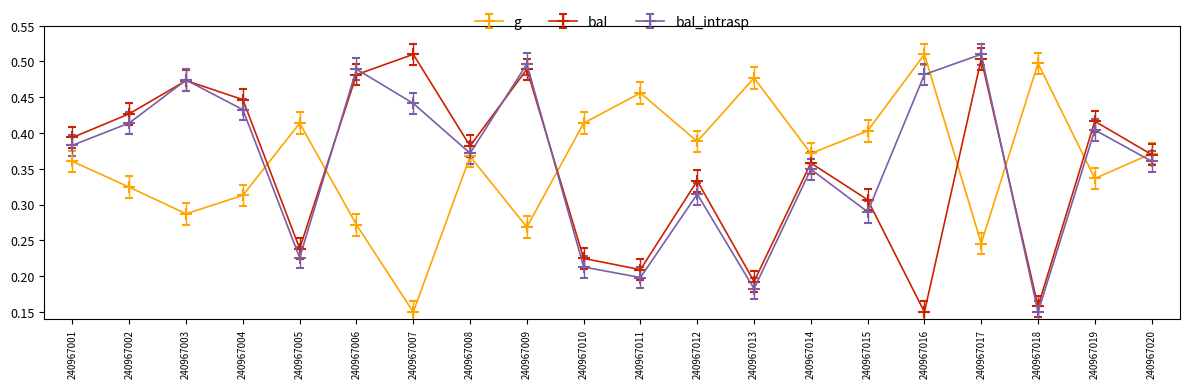

True or false: g has a value of 0.9 at 240967016.

False